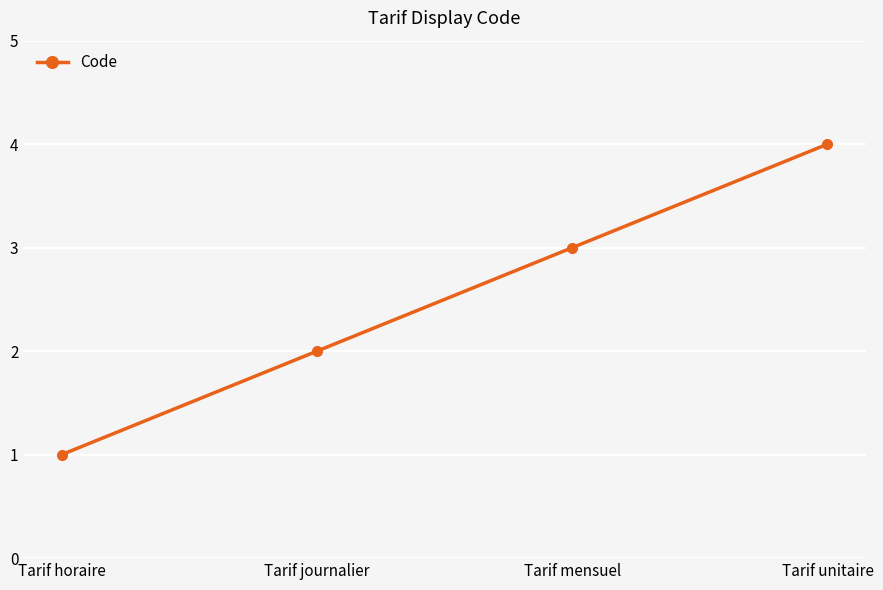

Count the number of data series in this chart.

1